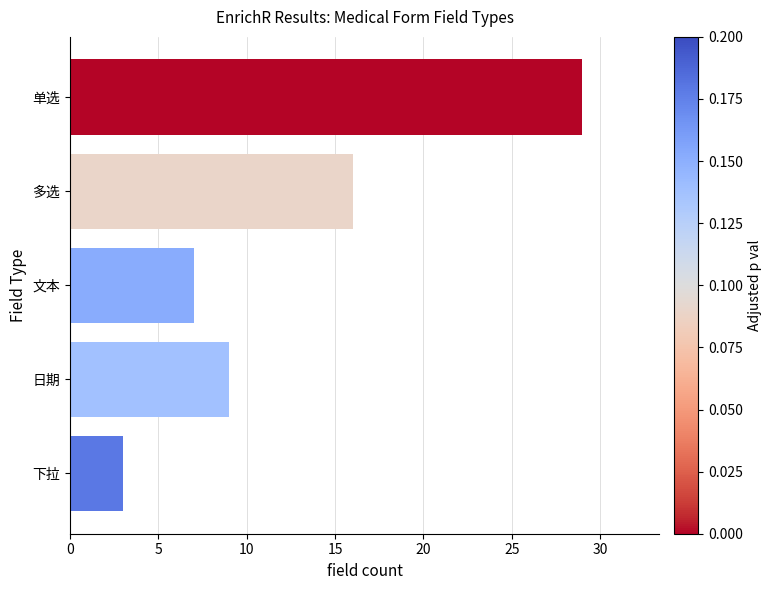

How many bars are there in total?

5